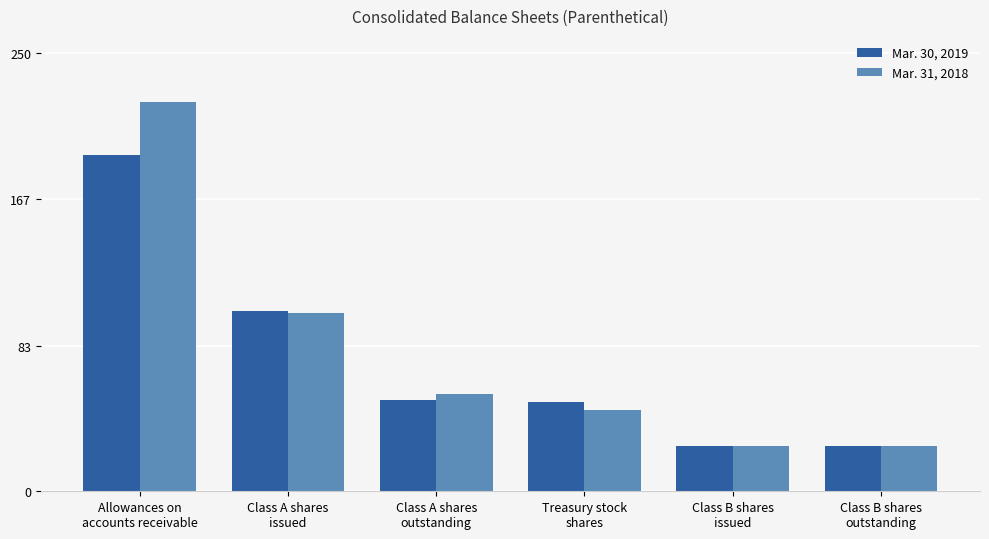

What is the sum of all Mar. 31, 2018 values?

478.0